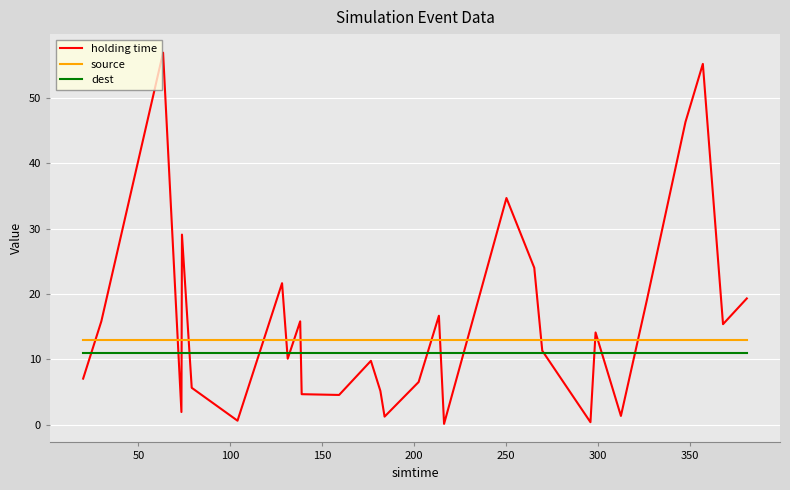

What is the greatest value displayed?

56.9